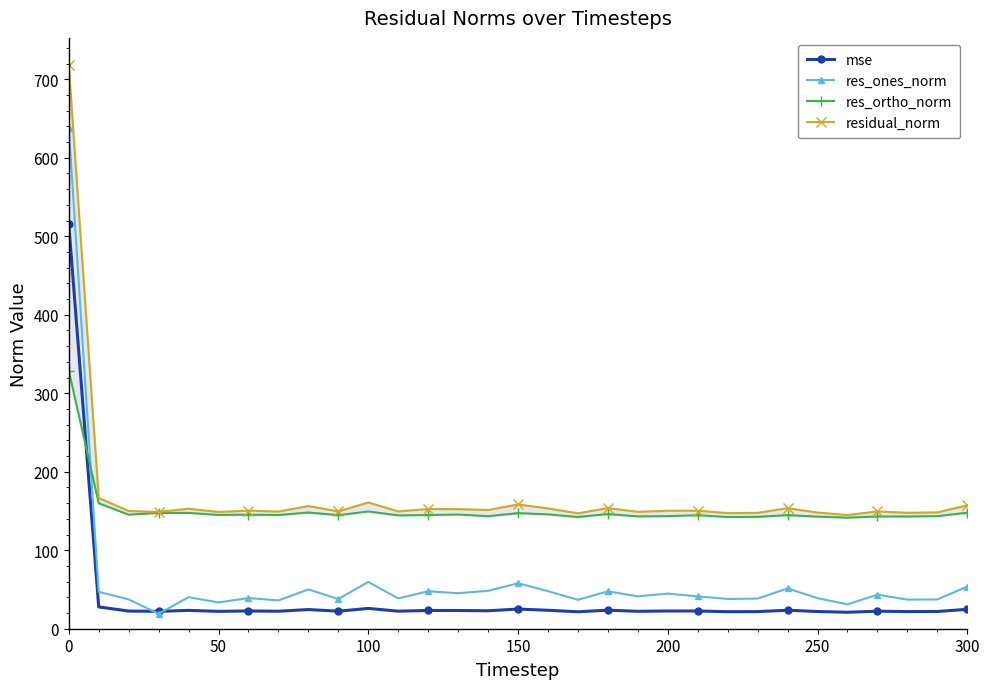

What is the lowest value of the residual_norm series?

144.8